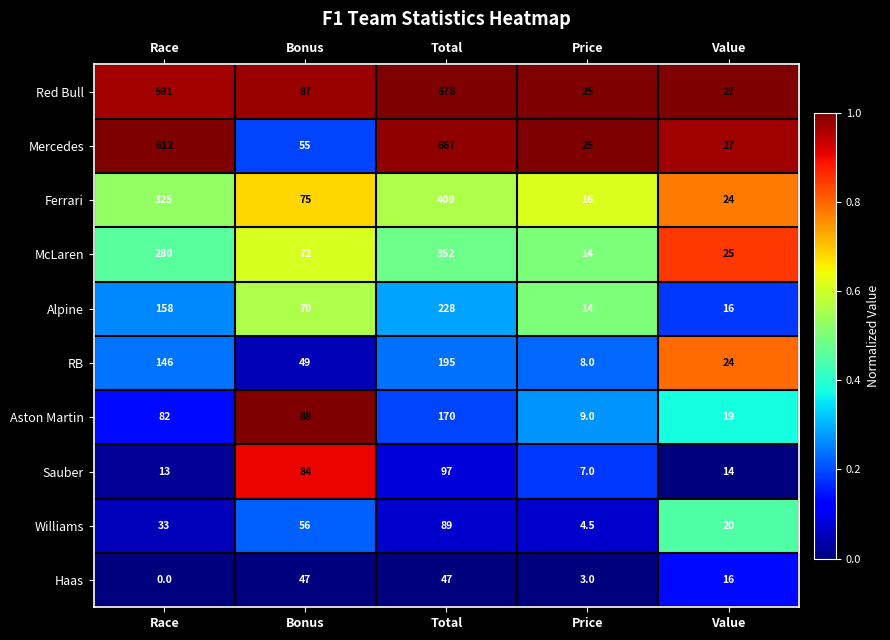

List the series in order of their peak value, highest first.

Red Bull, Mercedes, Ferrari, McLaren, Alpine, RB, Aston Martin, Sauber, Williams, Haas